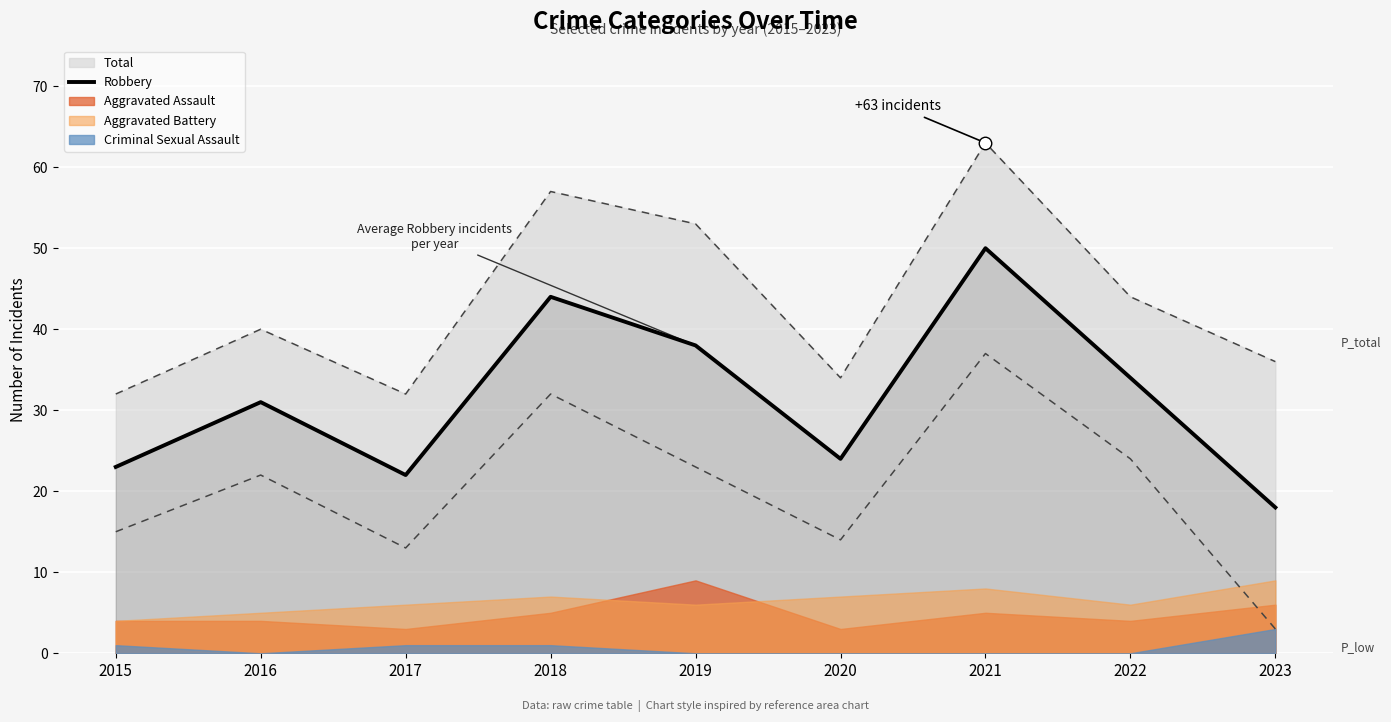

List the labels in order of value, smallest first.

2023, 2017, 2015, 2020, 2016, 2022, 2019, 2018, 2021